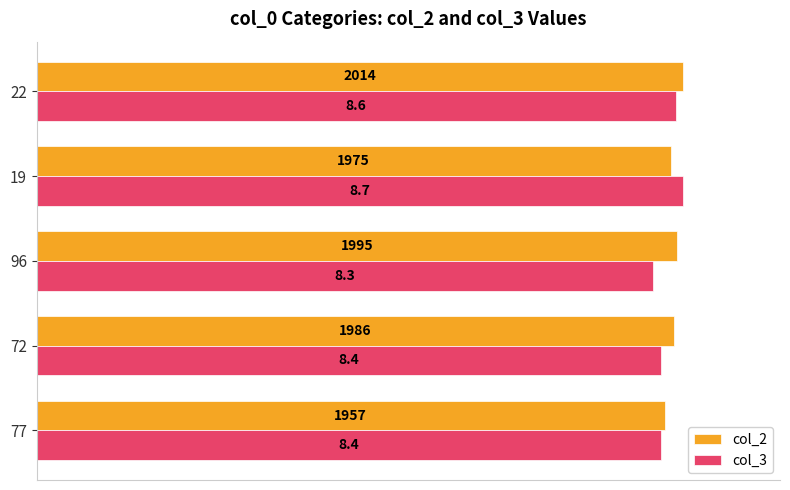

At how many categories does at least one series exceed 0?

5